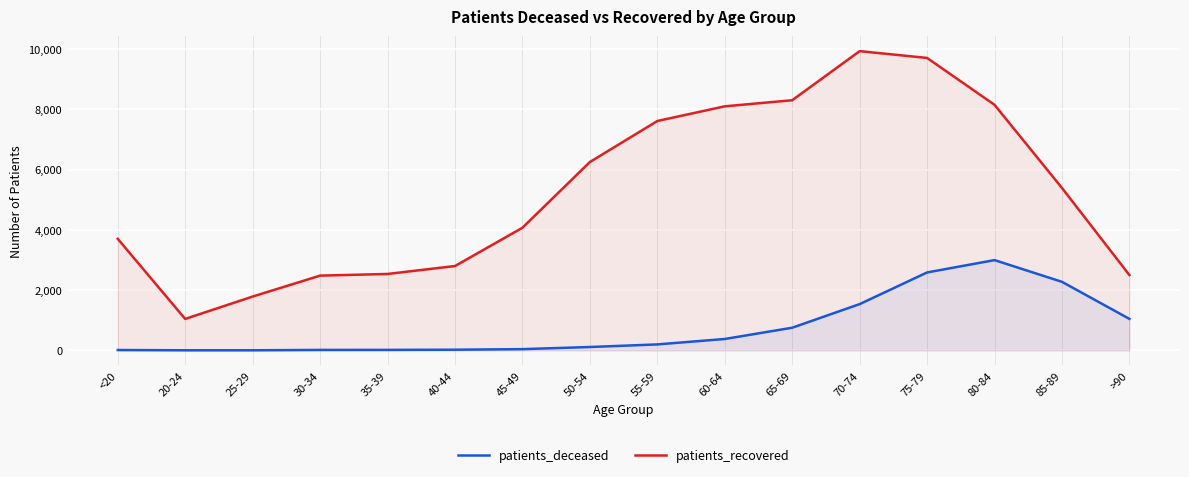

Count the number of data series in this chart.

2